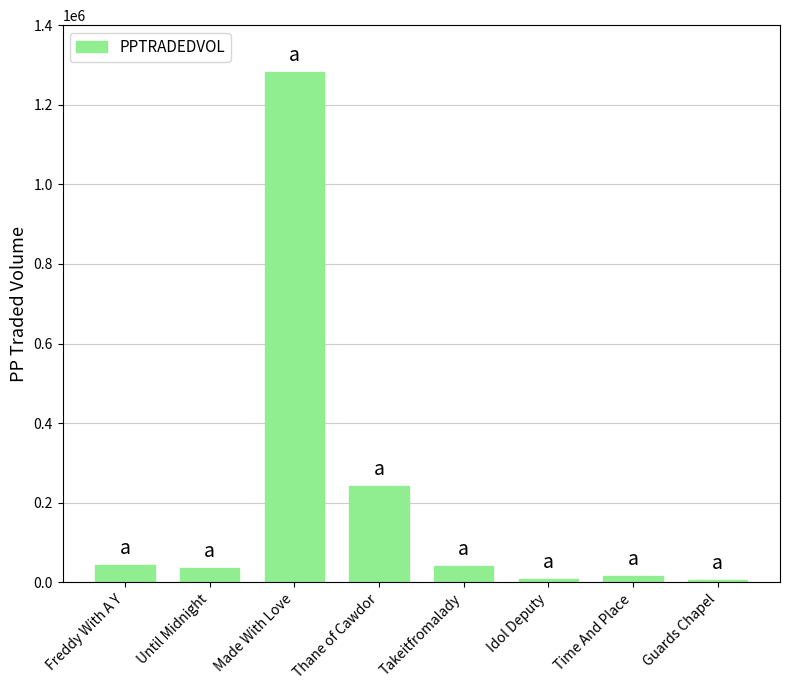

At which label is the value closest to 645048?

Thane of Cawdor